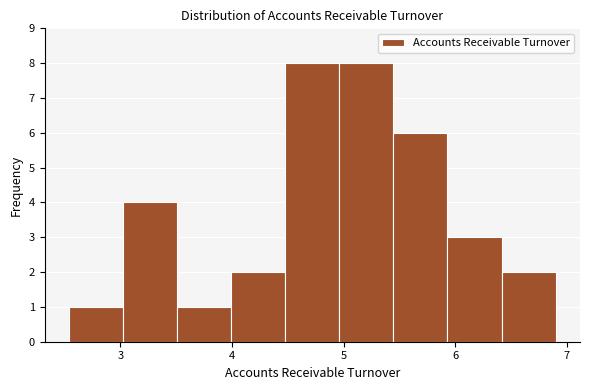

Reading left to right, transcribe this chart: for each bar, give the range it covers on the x-axis and its height. Neither the bar edges nor the heights are printed on the chart, so give them approximately, as read against the axes.

2.5 to 3.0: 1
3.0 to 3.5: 4
3.5 to 4.0: 1
4.0 to 4.5: 2
4.5 to 5.0: 8
5.0 to 5.4: 8
5.4 to 5.9: 6
5.9 to 6.4: 3
6.4 to 6.9: 2